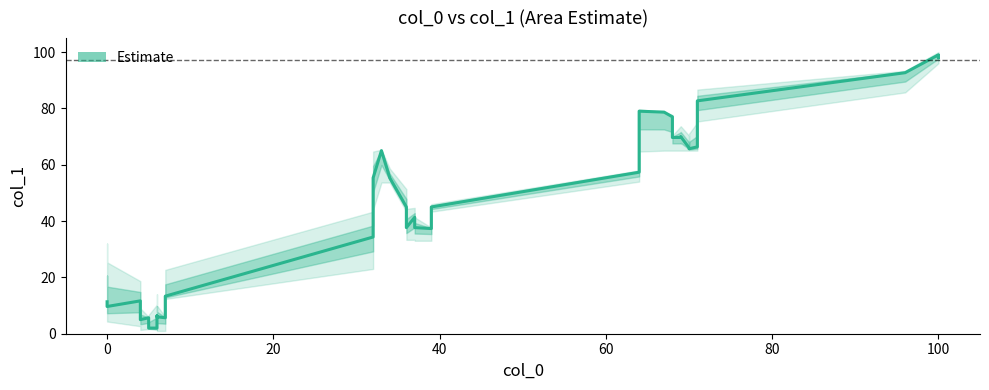

True or false: the data has more than 2 interior local peaks.

True